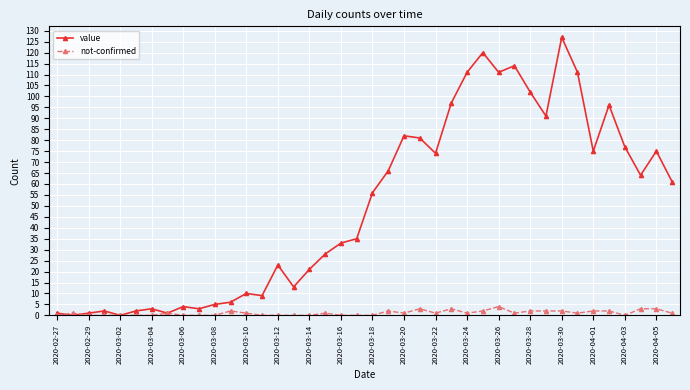

Which series has the largest range (max minus min)?

value